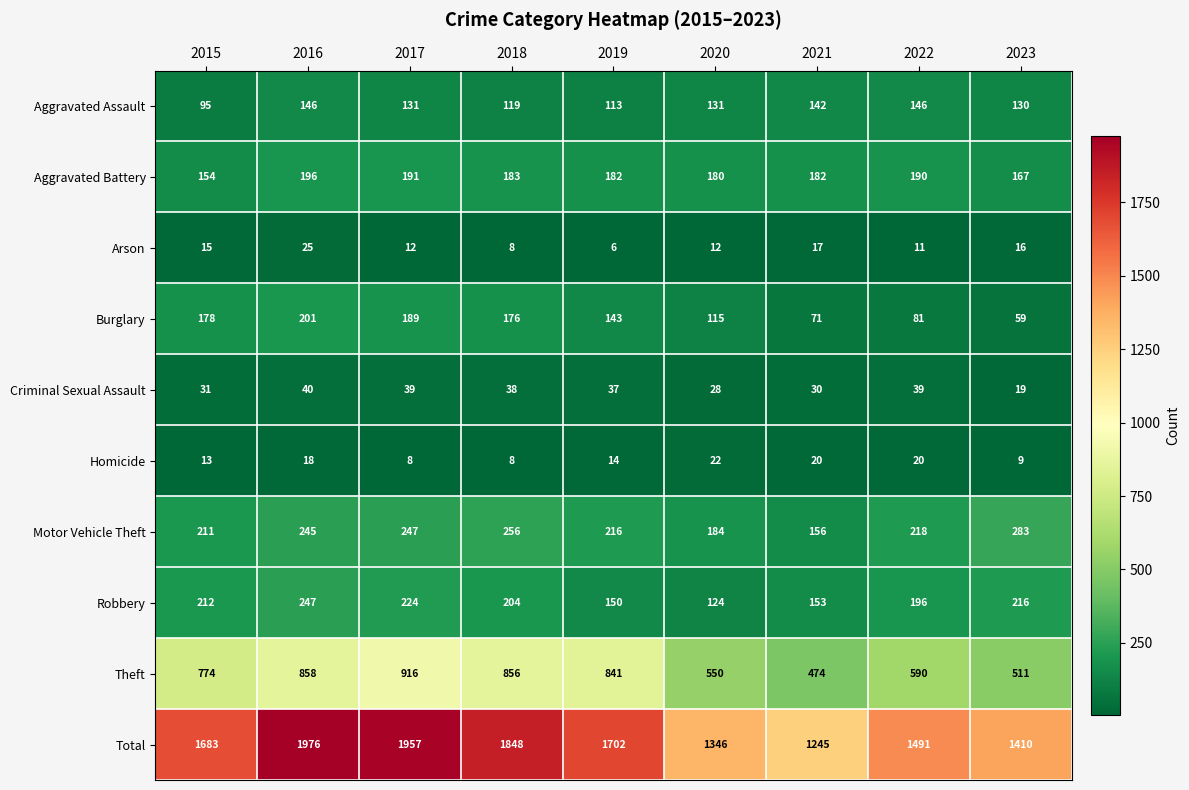

Which series has the widest spread of values?

Total